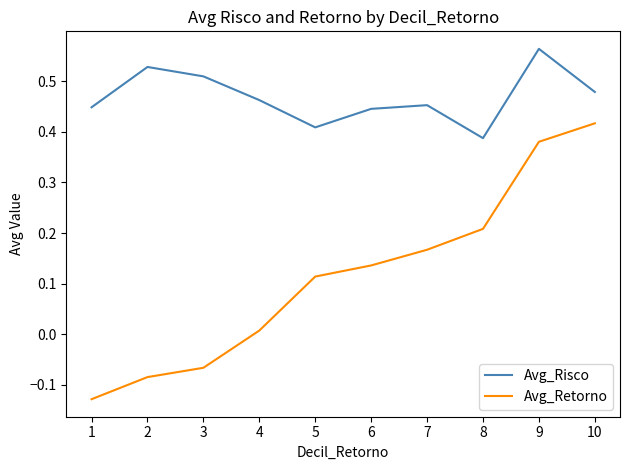

Which label corresponds to the largest value in the chart?

9